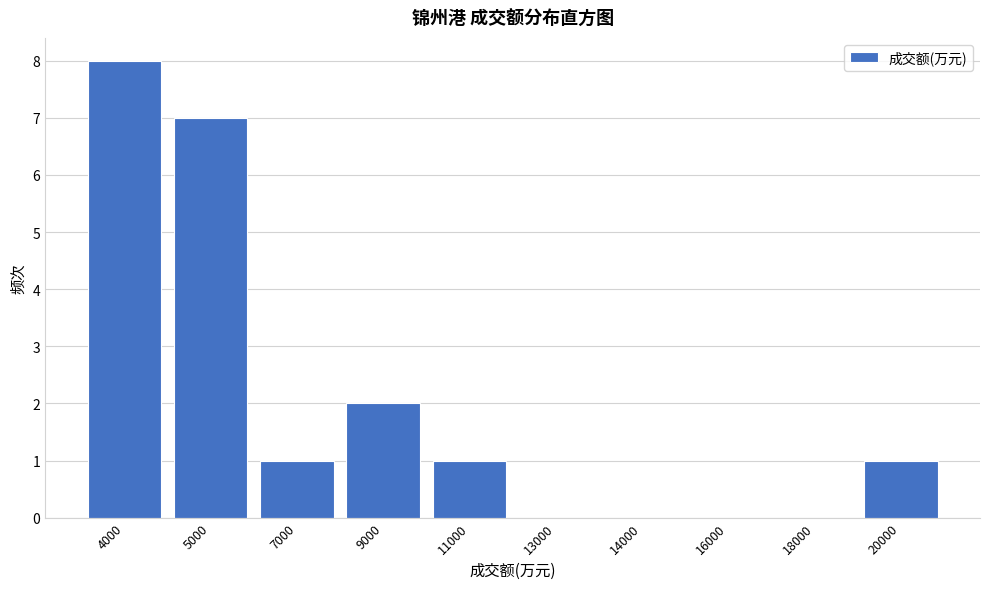

Reading right to left, transcribe all the data shown in this chart.

20000=1	18000=0	16000=0	14000=0	13000=0	11000=1	9000=2	7000=1	5000=7	4000=8